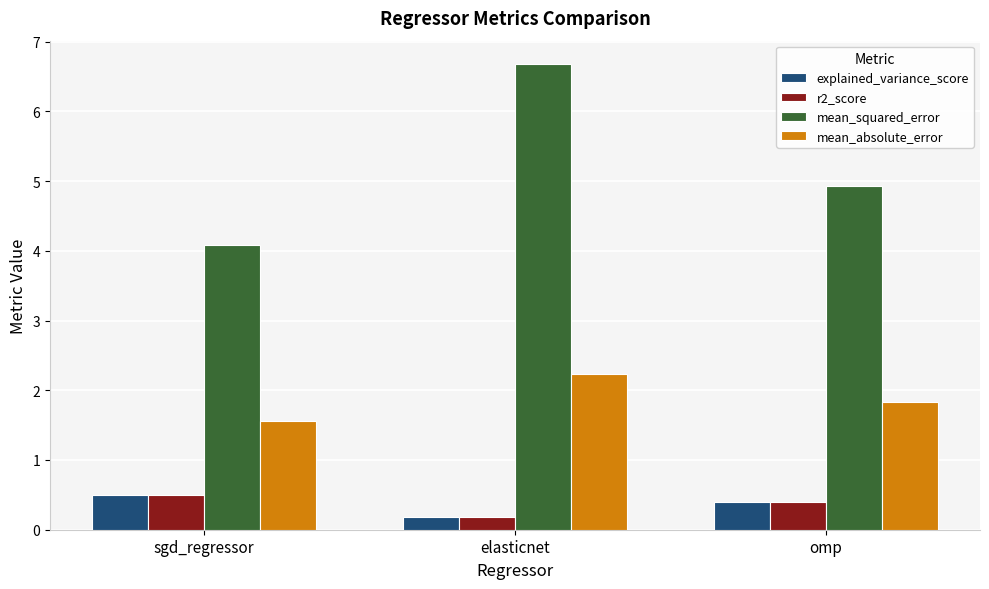

Read the r2_score value at omp.

0.4